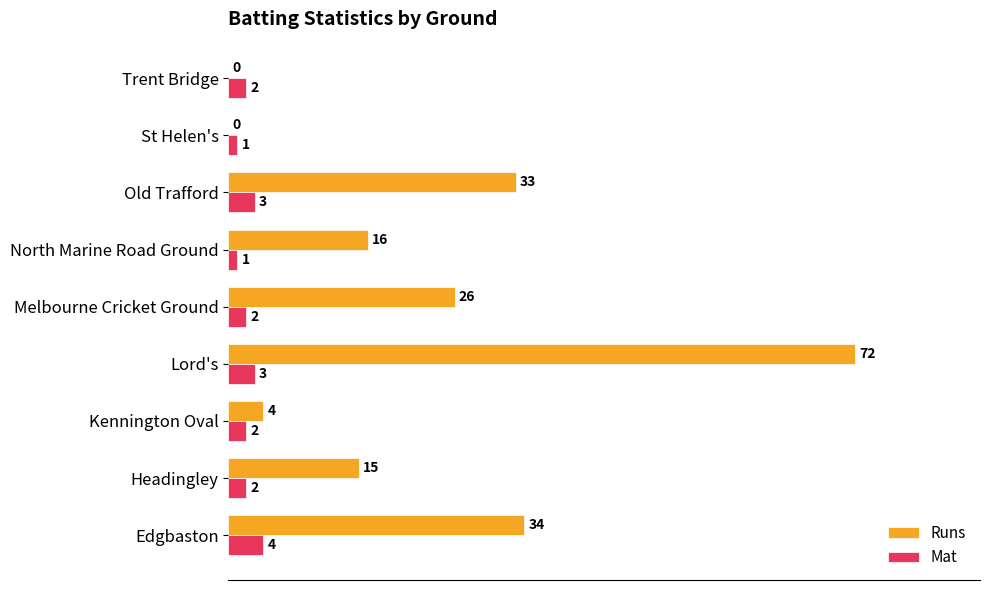

Which label corresponds to the largest value in the chart?

Lord's